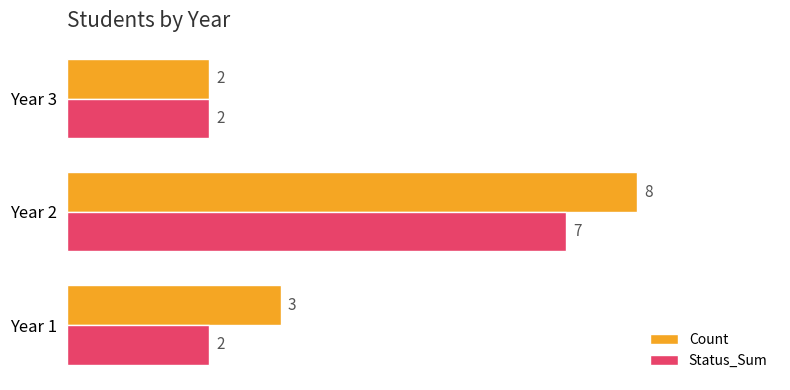

What is the average value of the Status_Sum series?

4